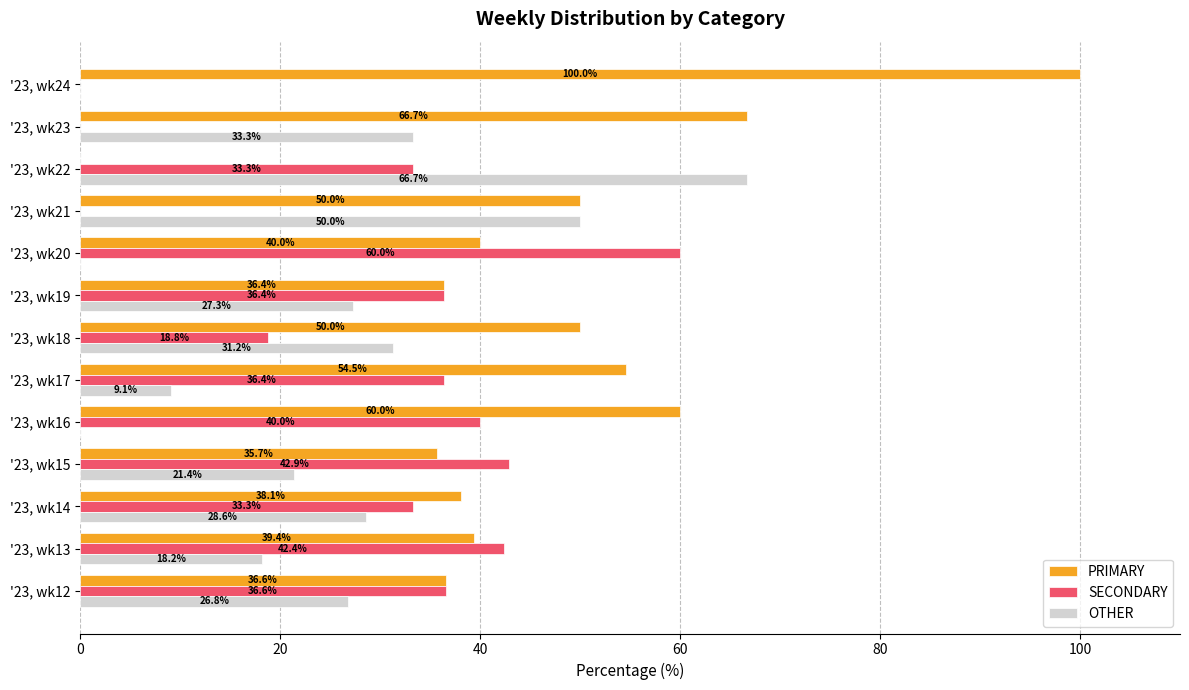

What is the sum of all OTHER values?

312.6